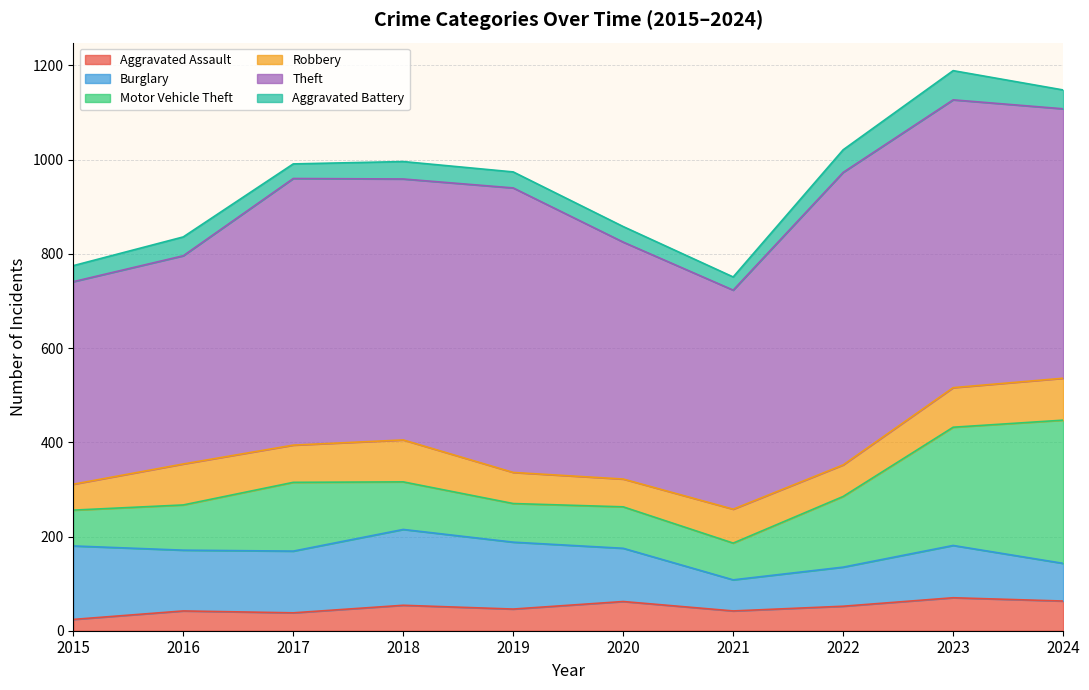

What is the sum of all Aggravated Assault values?

493